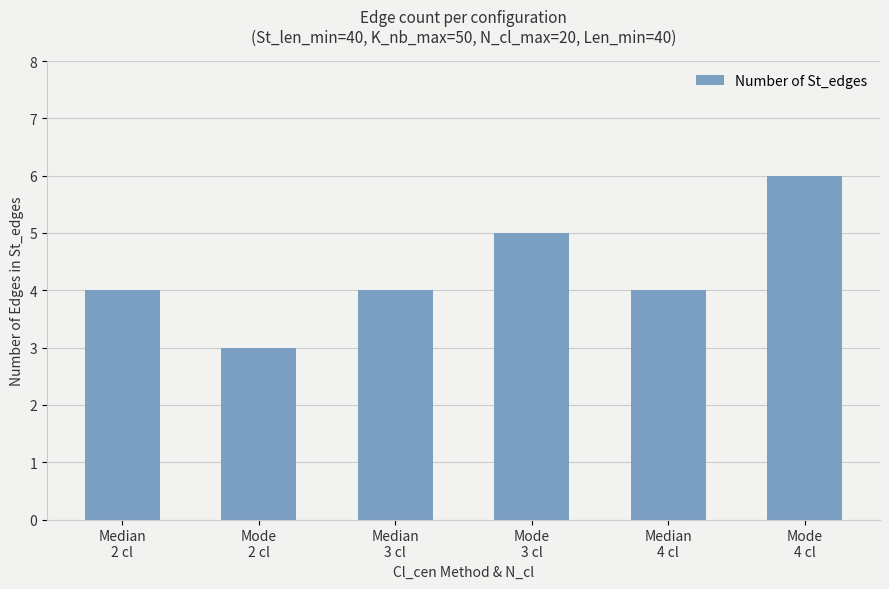

What is the label of the 4th bar from the left?

Mode
3 cl